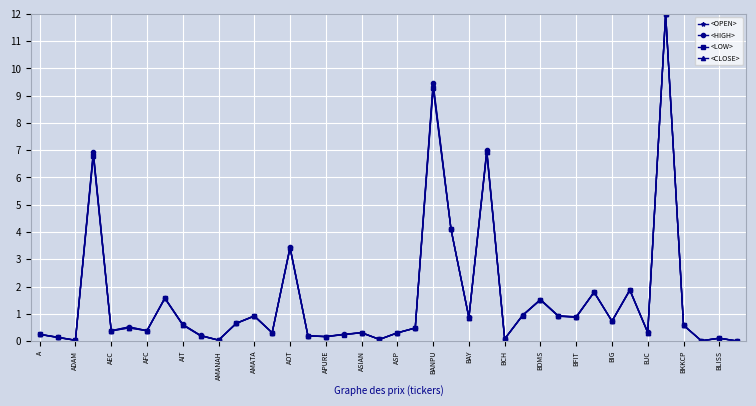

What is the value of the <CLOSE> point at the 5th from the left?

0.4